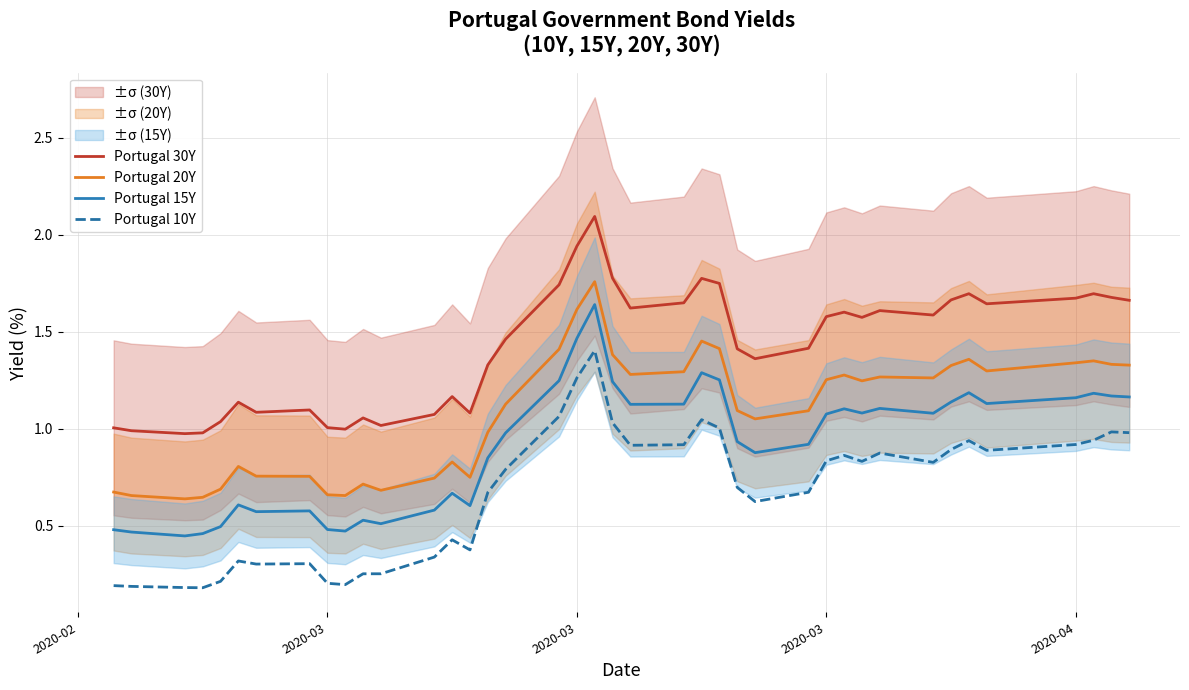

What is the approximate value of Portugal 20Y at 2020-03?

0.6